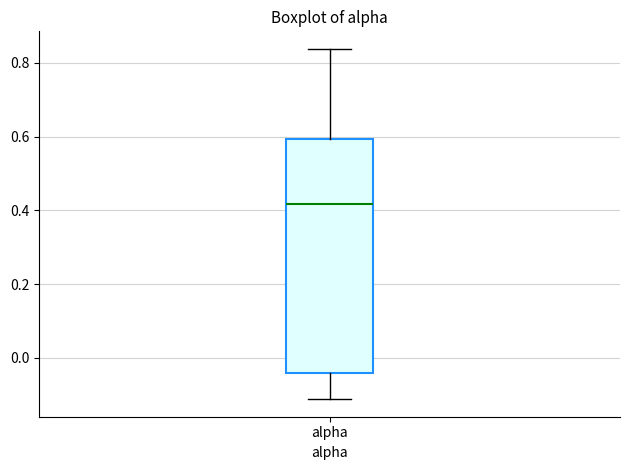

Read this box plot against the y-axis: the position of the median line, the range covered by the box, and the ends of both whiskers. The values are not printed on the chart, so give them approximately, as read against the axis.

median 0.42, box -0.04 to 0.60, whiskers -0.12 to 0.84